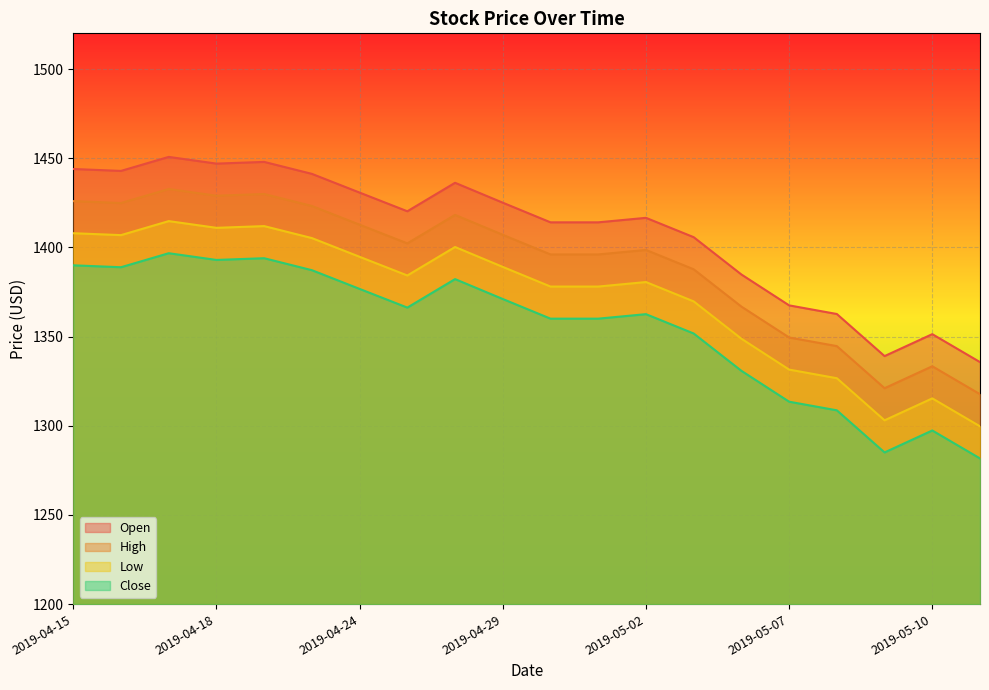

How many data points in Open are above 1420?

10